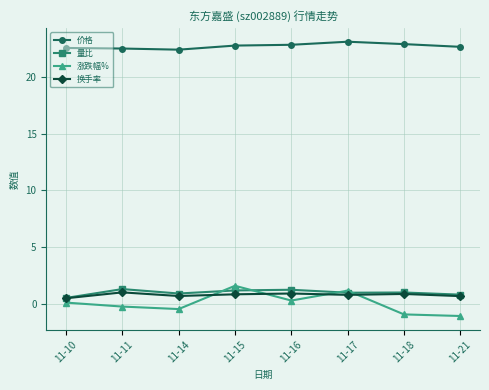

Between which two adjacent categories do 量比 and 涨跌幅% first intersect?

11-14 and 11-15